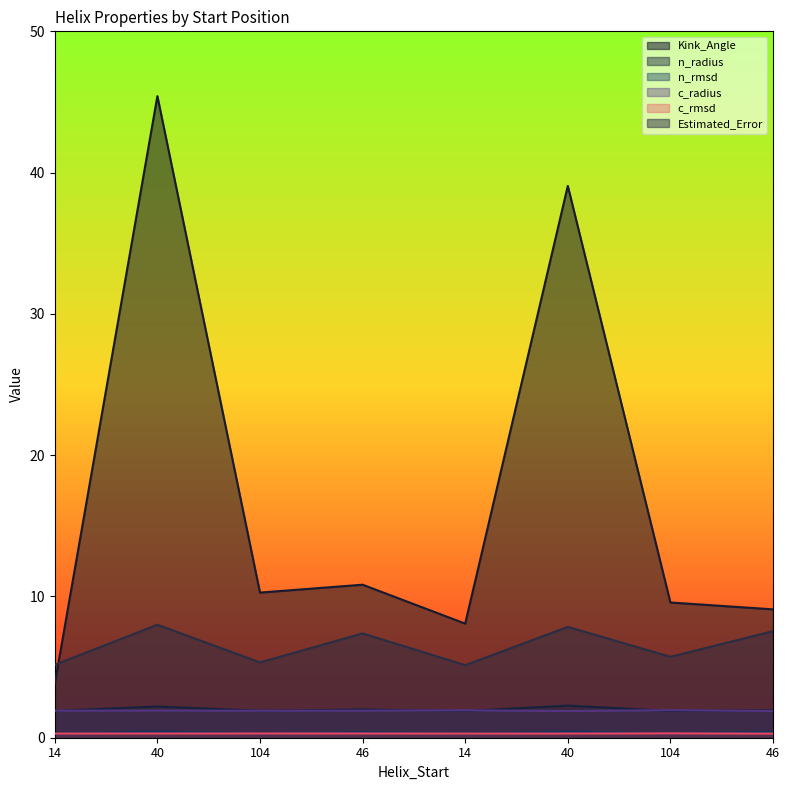

What is the value of the Kink_Angle point at the 2nd from the left?

45.4